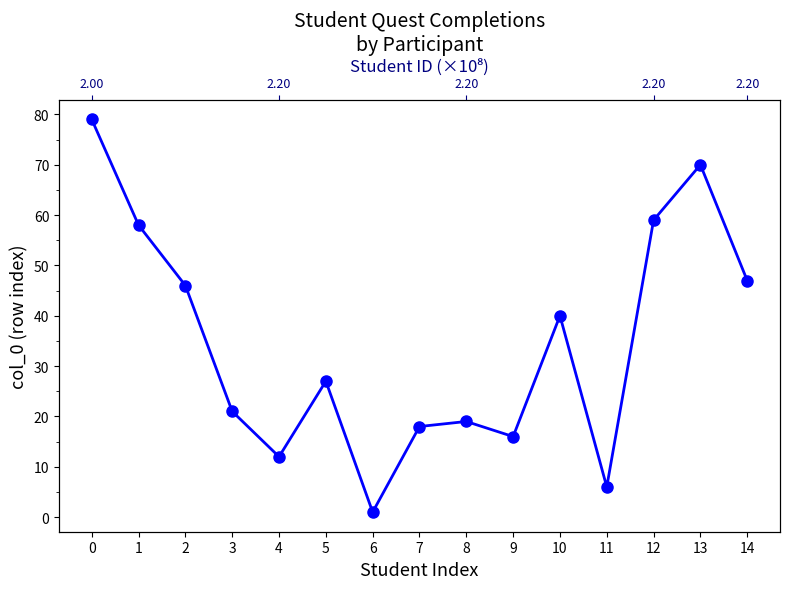

Rank the categories by value from highest to lowest.

0, 13, 12, 1, 14, 2, 10, 5, 3, 8, 7, 9, 4, 11, 6